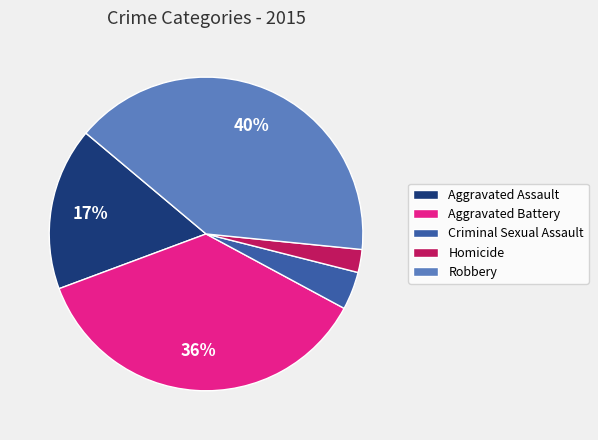

To the nearest percent, what is the average slice percentage?

20%